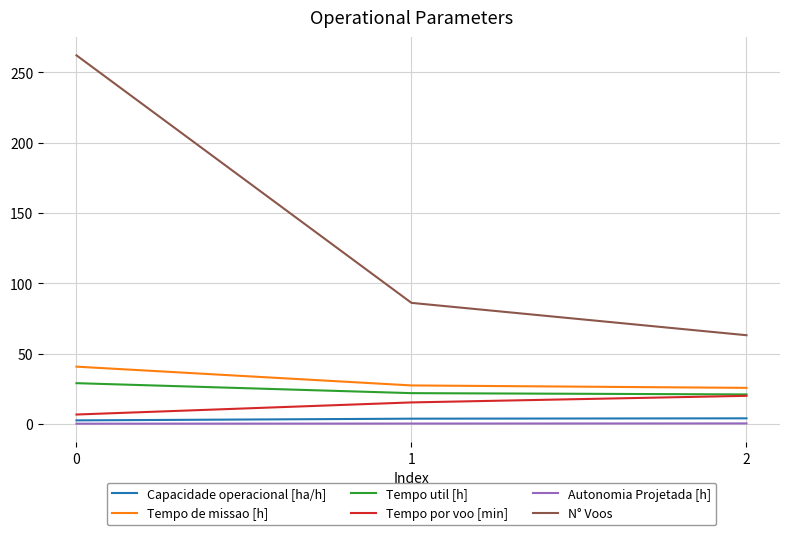

What is the average value of the N° Voos series?

137.0